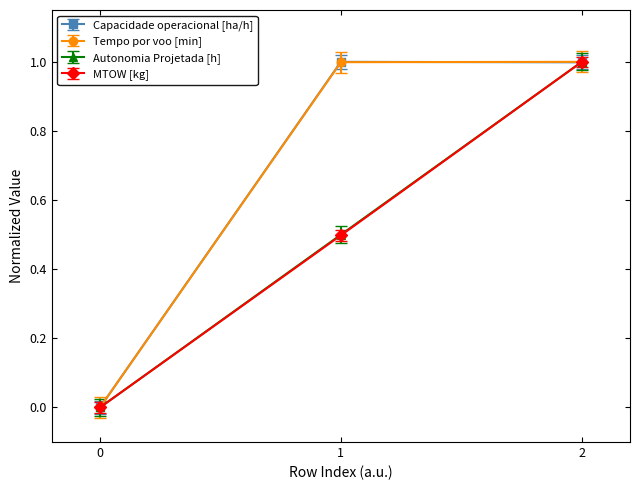

Rank the categories by Autonomia Projetada [h] value from lowest to highest.

0, 1, 2